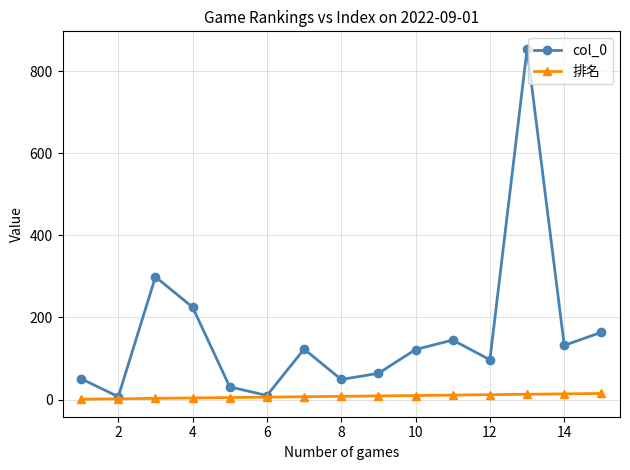

How many data points does each series have?

15